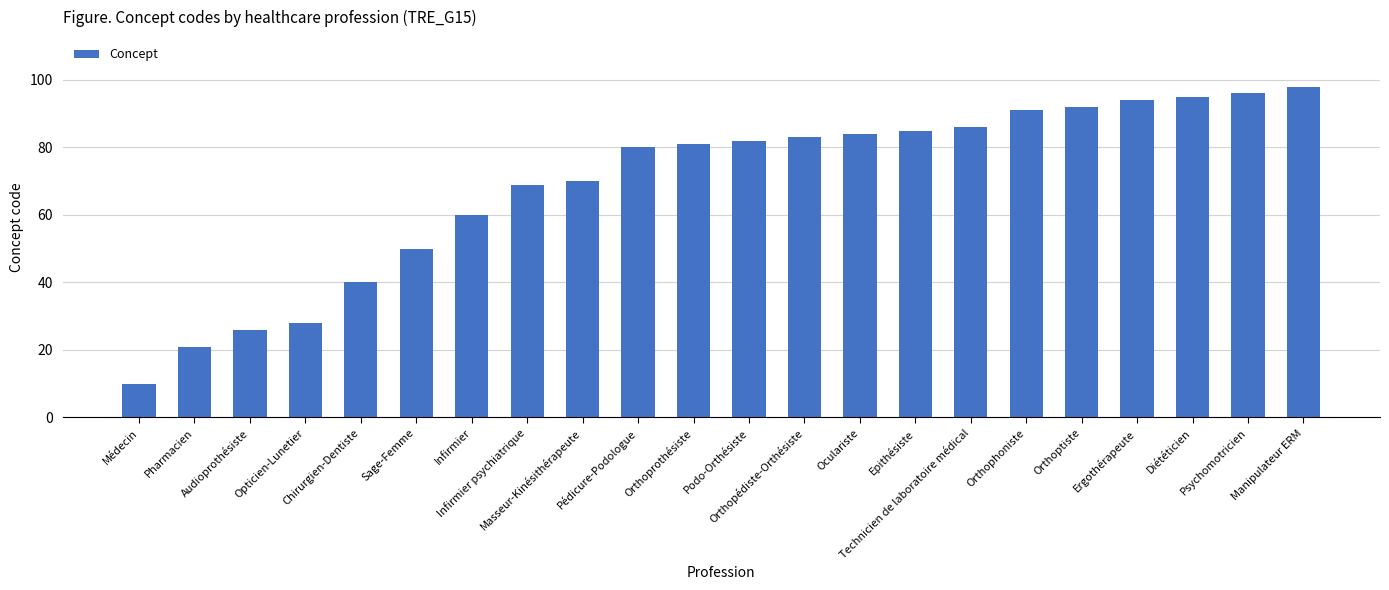

At which category does the chart reach its minimum across all series?

Médecin